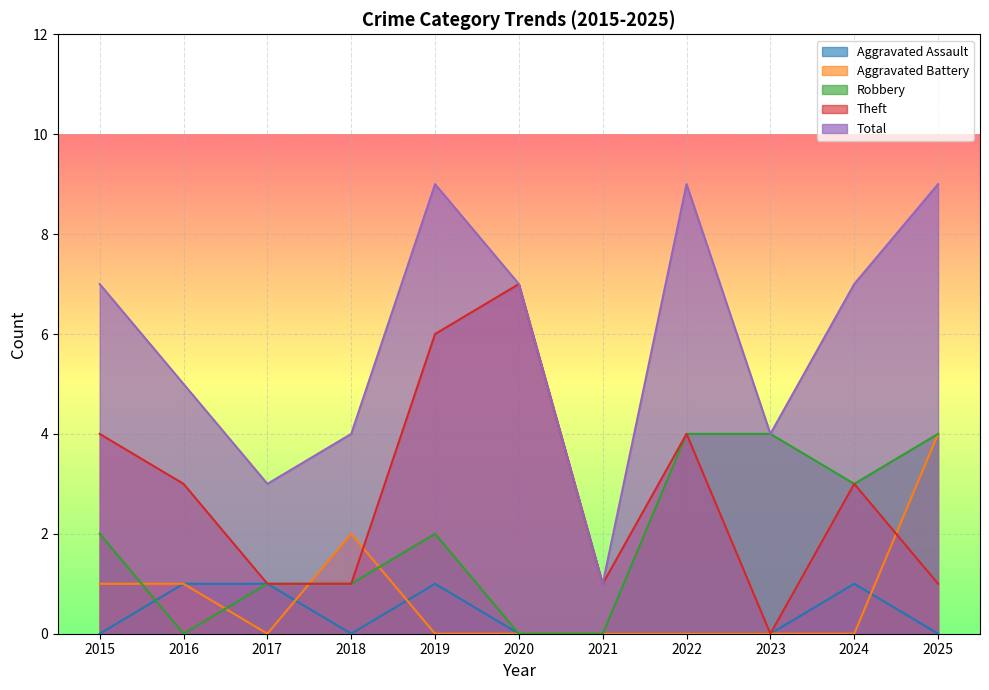

True or false: Aggravated Assault and Robbery cross at least once.

True